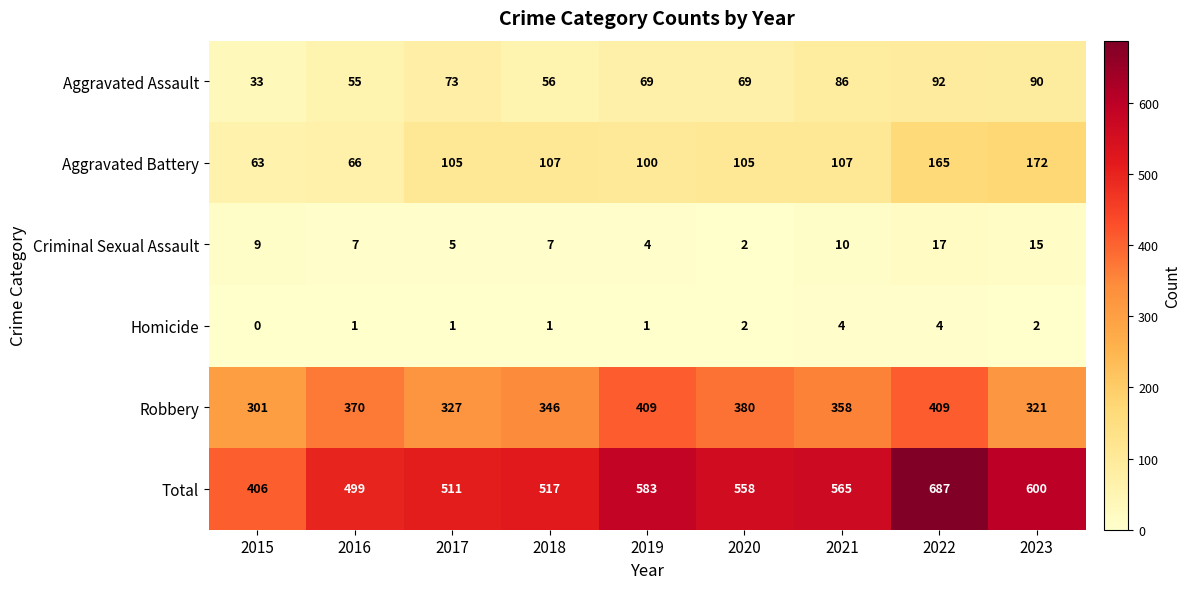

What is the lowest value of the Total series?

406